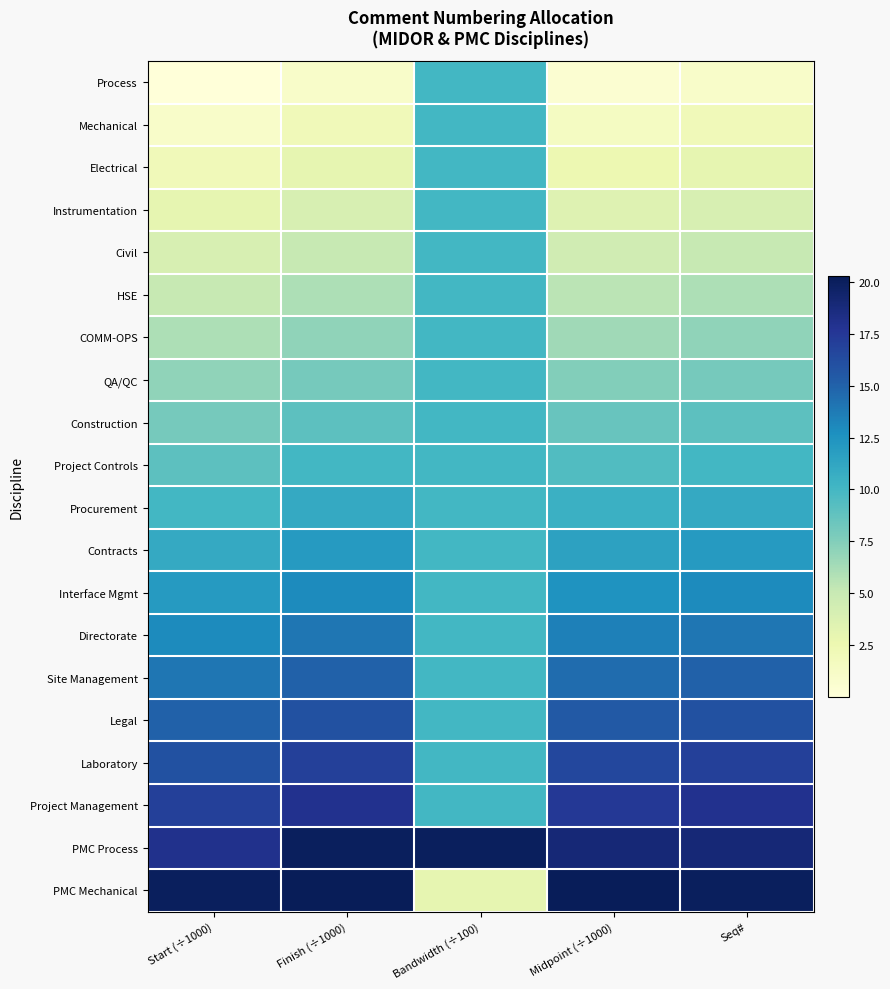

What is the difference between the highest and lowest values at Finish (÷1000)?

19.3